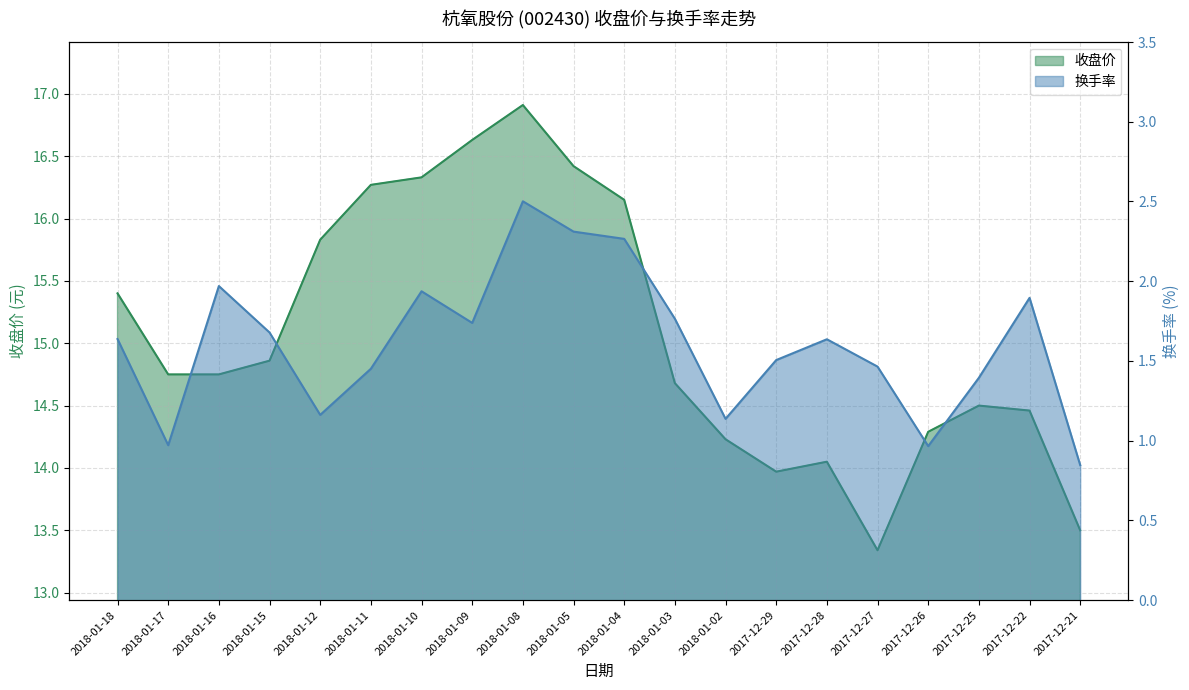

How many categories are shown in the chart?

20